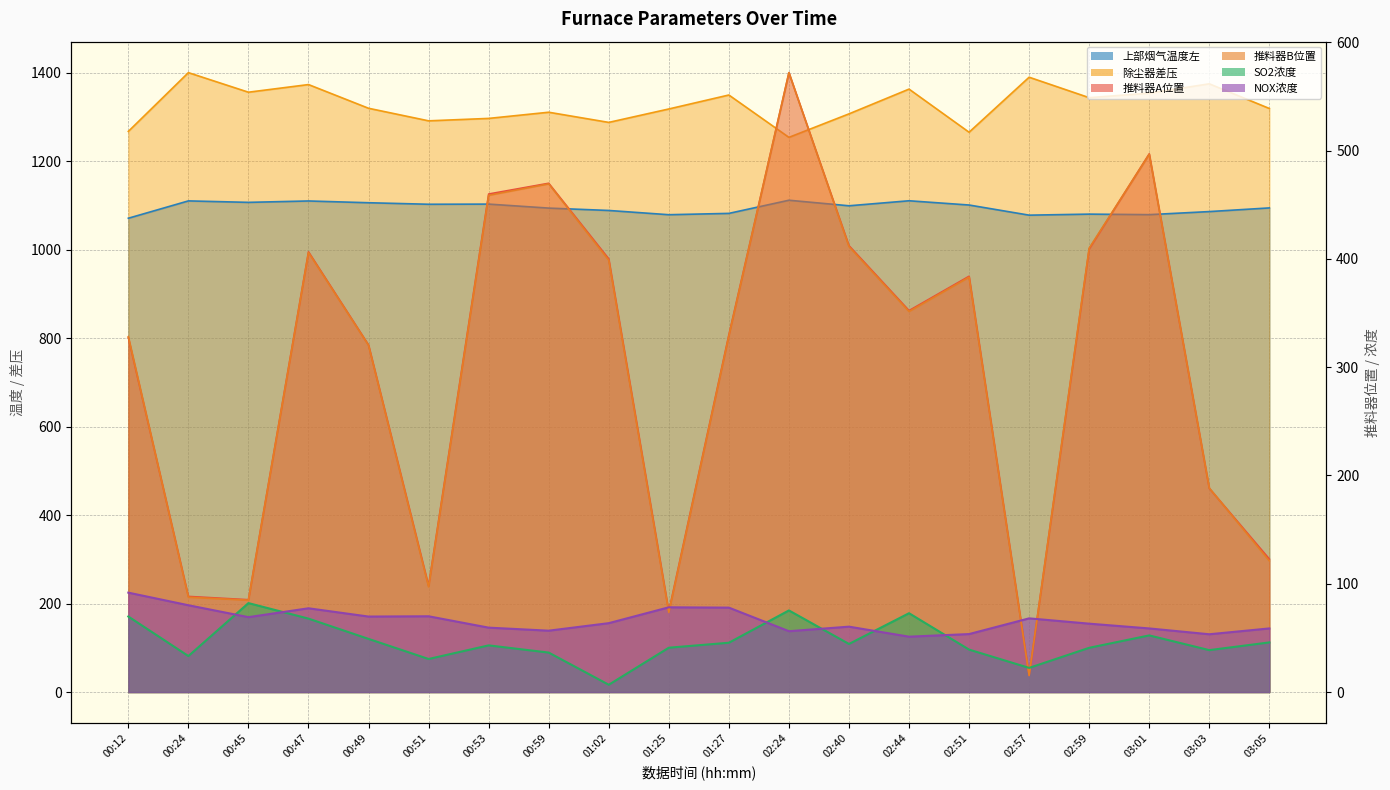

True or false: SO2浓度 and 除尘器差压 cross at least once.

False